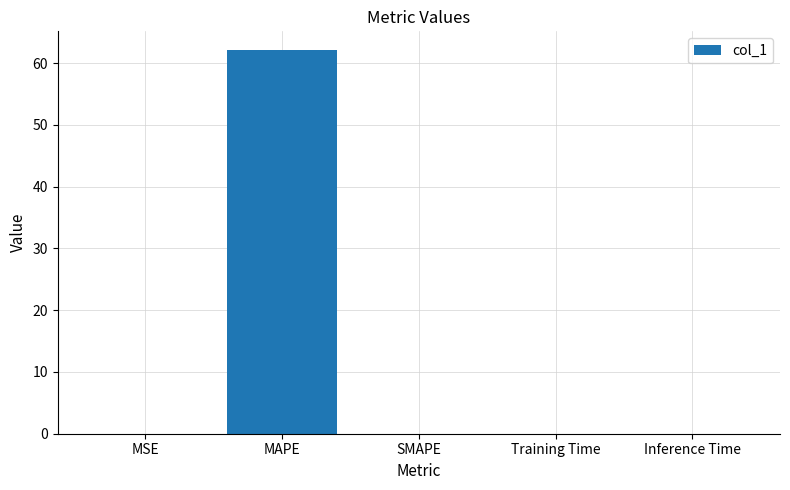

Is it true that the value at Inference Time is 0.0?

True